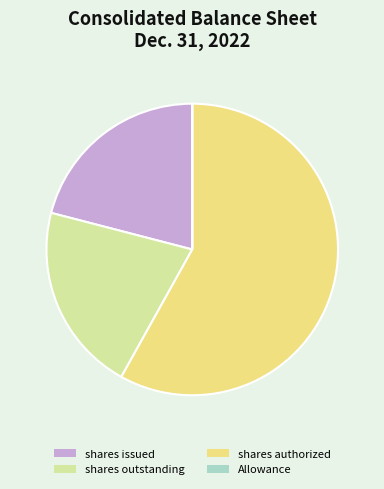

Which slice is the largest?

shares authorized